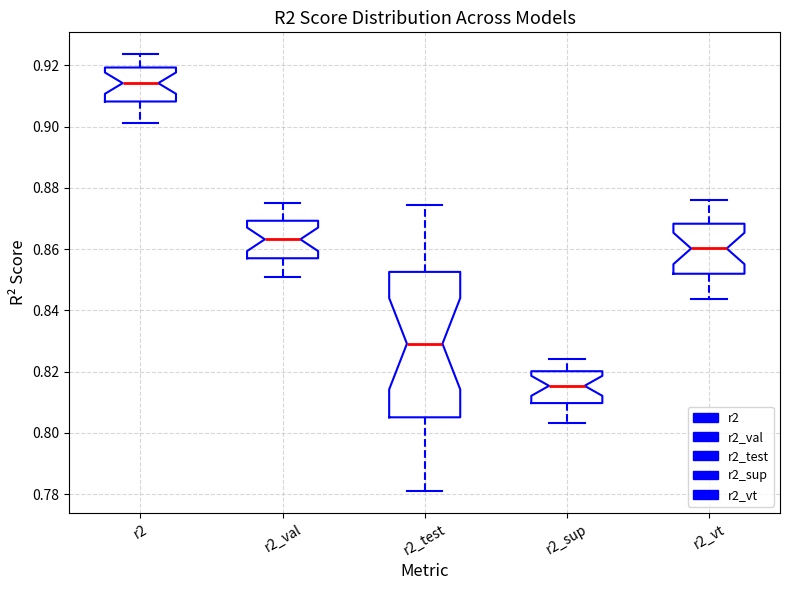

Reading left to right, read every box against the y-axis: the position of its median line, the range the box covers, and the ends of its whiskers. The values are not printed on the chart, so give them approximately, as read against the axis.

r2: median 0.914, box 0.908 to 0.920, whiskers 0.902 to 0.924
r2_val: median 0.864, box 0.858 to 0.870, whiskers 0.850 to 0.876
r2_test: median 0.830, box 0.806 to 0.852, whiskers 0.782 to 0.874
r2_sup: median 0.816, box 0.810 to 0.820, whiskers 0.804 to 0.824
r2_vt: median 0.860, box 0.852 to 0.868, whiskers 0.844 to 0.876